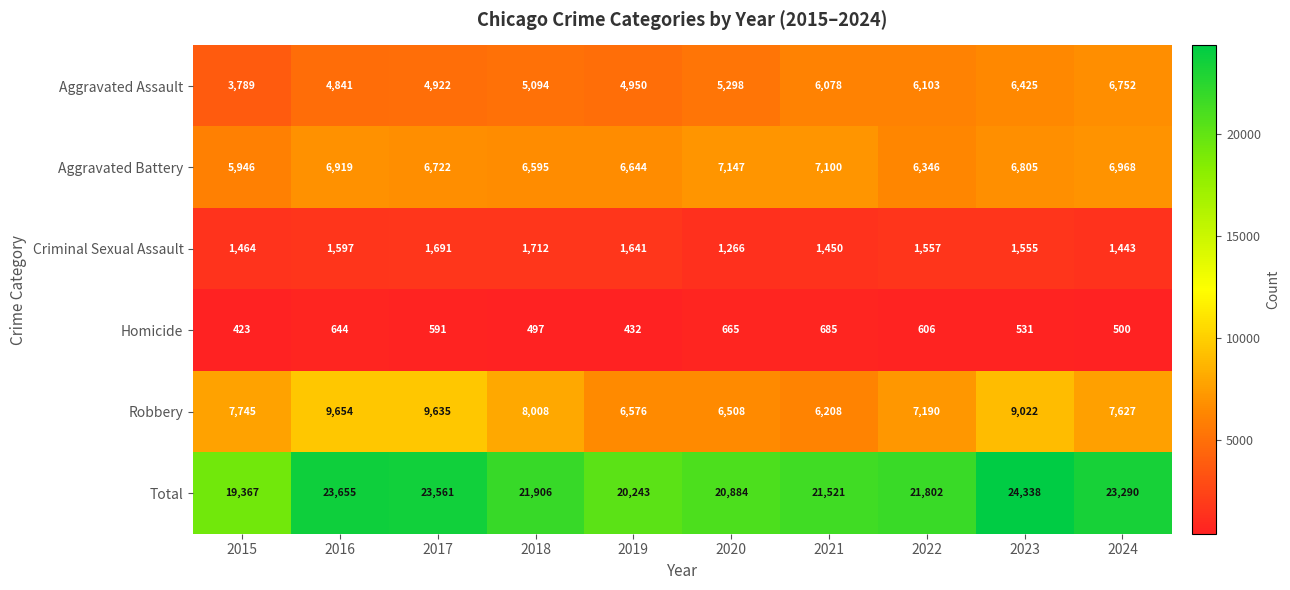

Where is Criminal Sexual Assault nearest to the value 1489?

2015